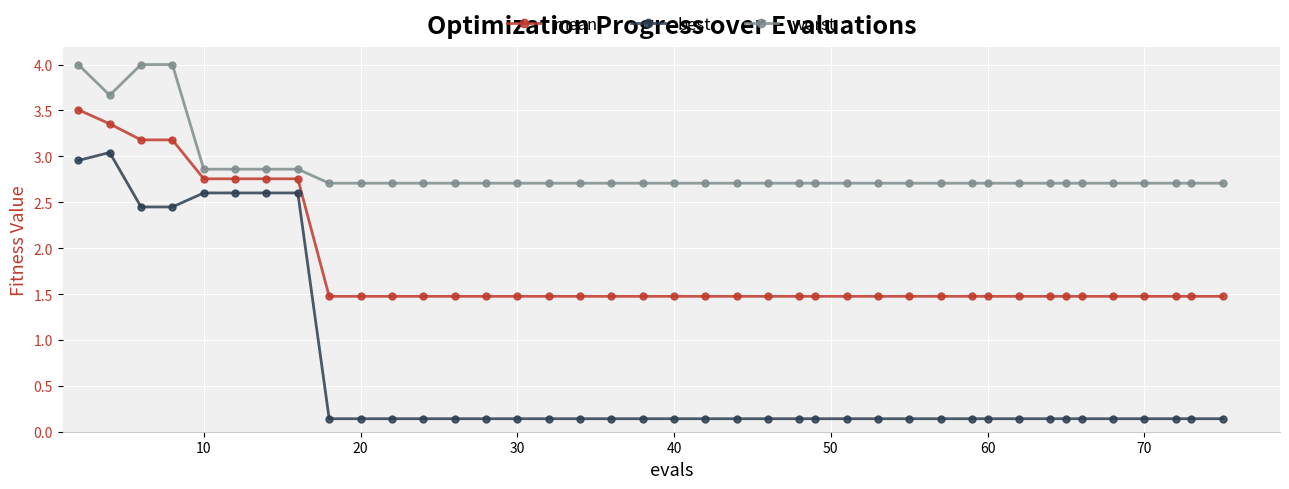

True or false: best and worst cross at least once.

False